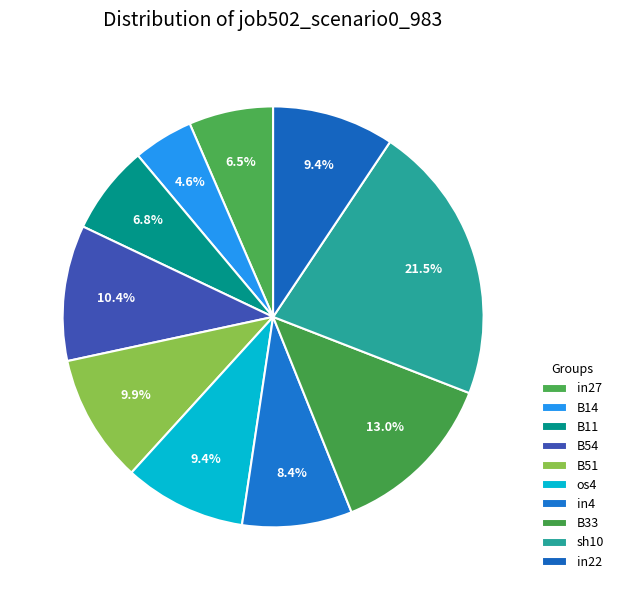

What is the change in value from B14 to in4?

+0.1